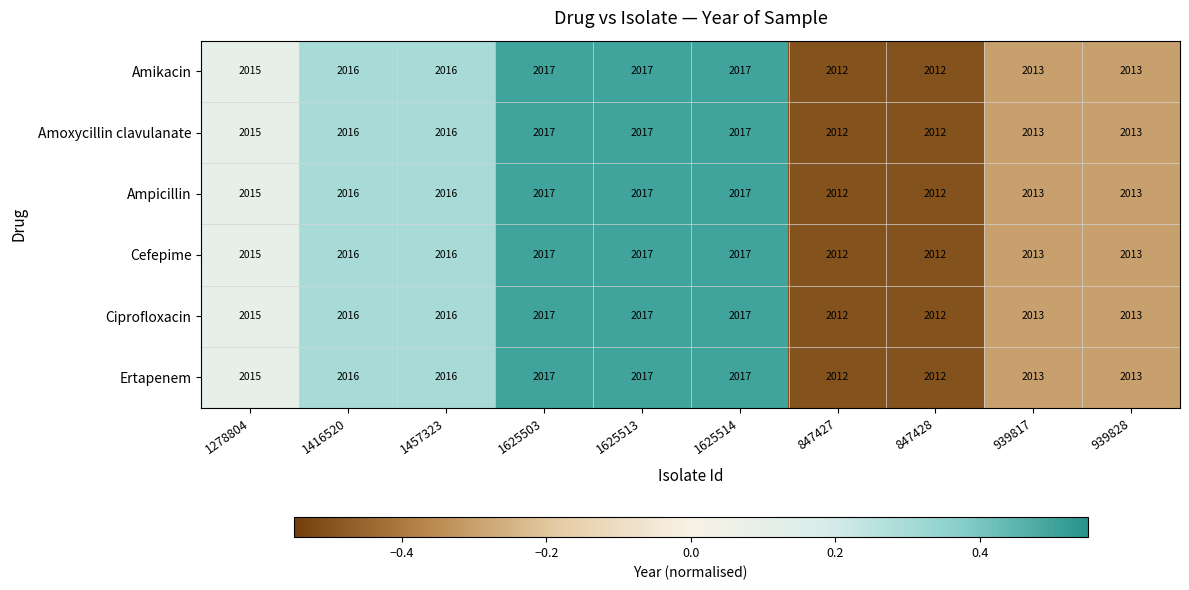

At how many categories does at least one series exceed 2014?

6